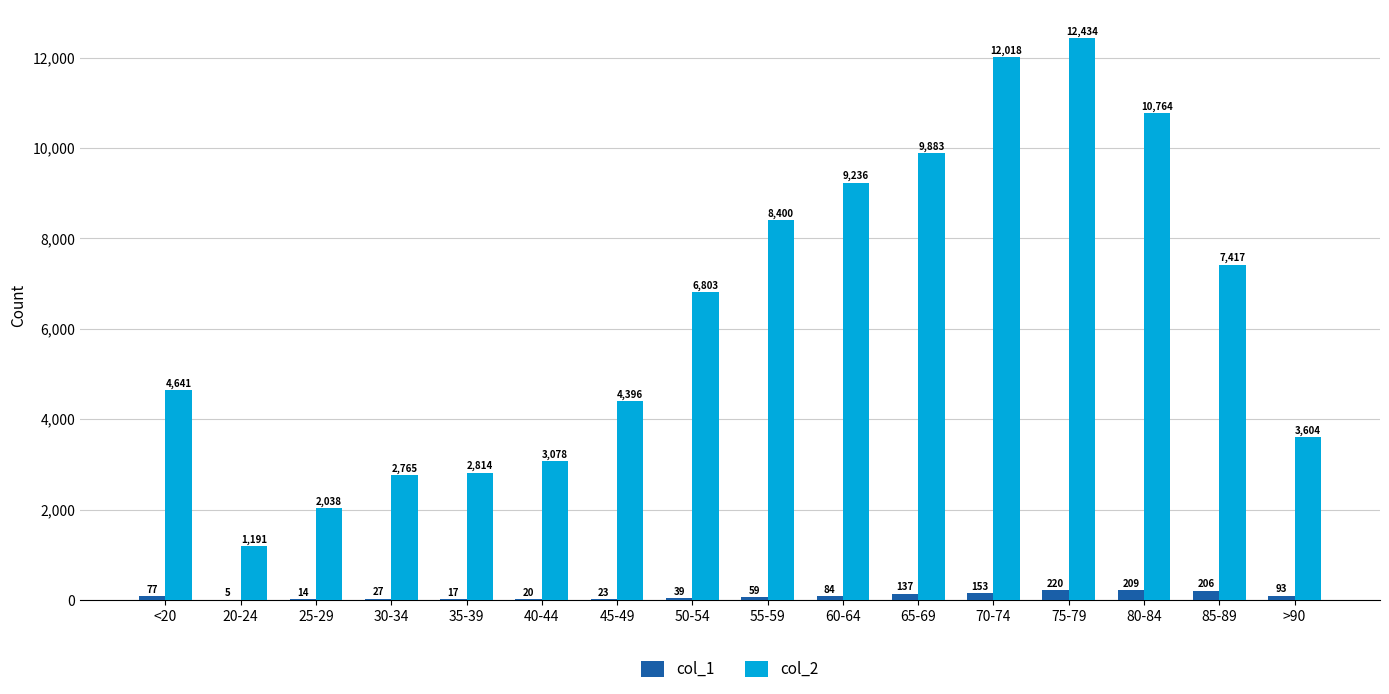

Is it true that col_2 equals 5137 at 60-64?

False